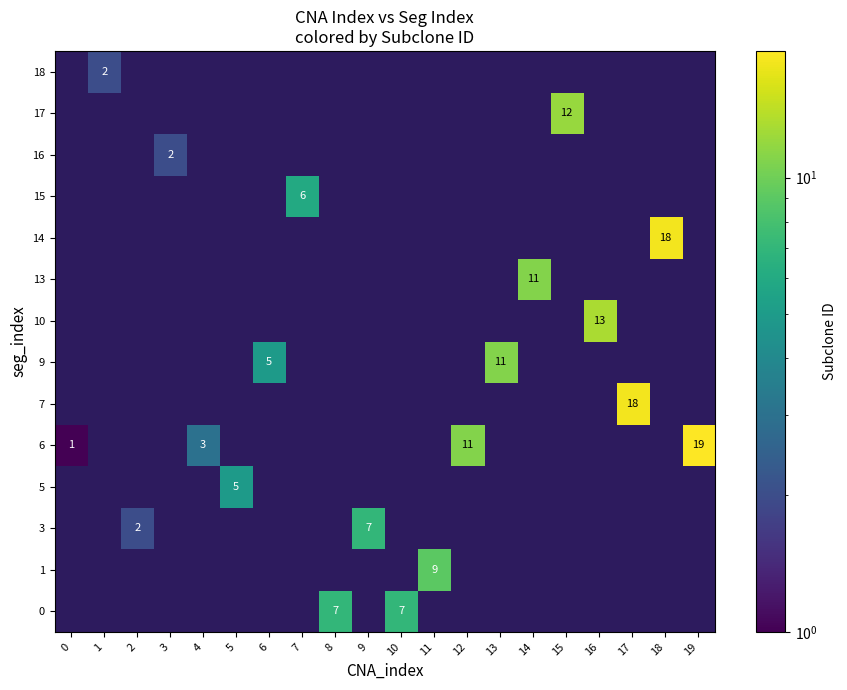

What is the difference between the second highest and second lowest values in the 3 series?

2